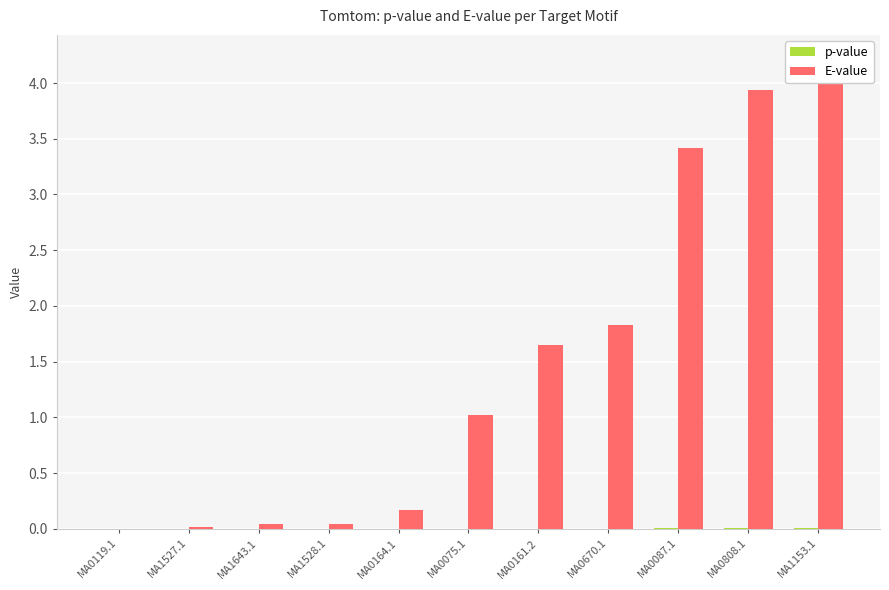

Is it true that p-value equals 0.0 at MA0808.1?

False